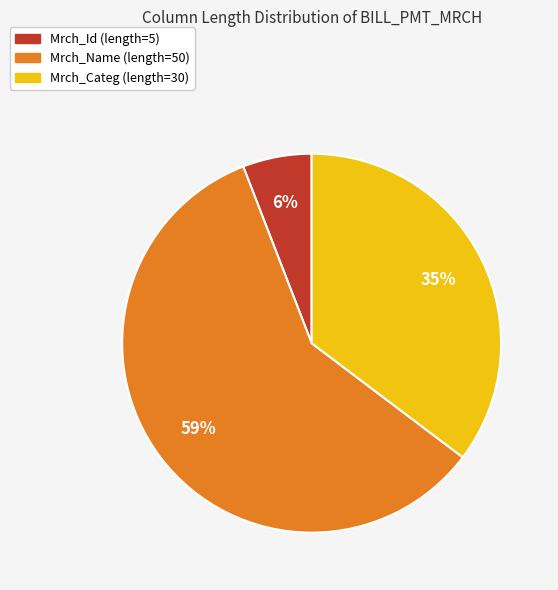

How many slices are in this pie chart?

3